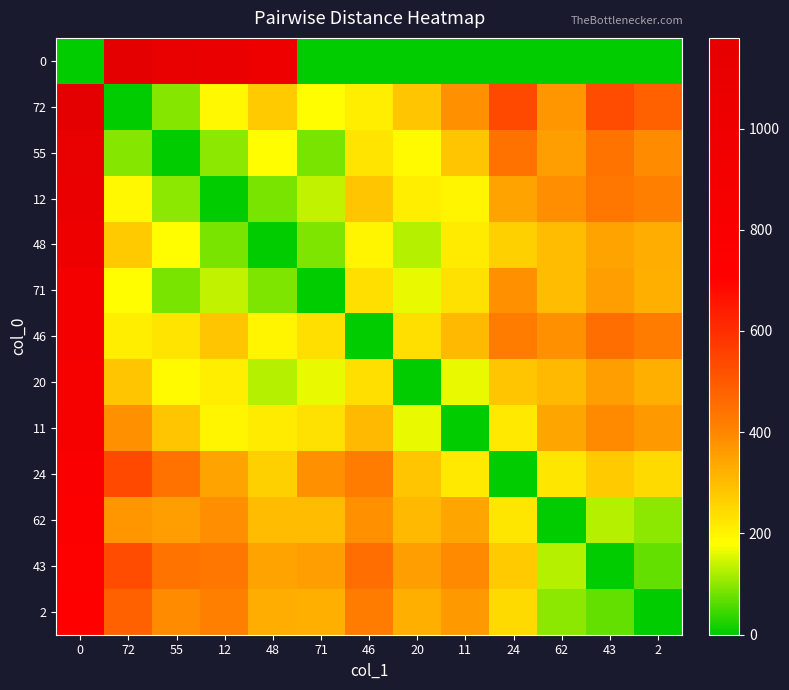

What is the greatest value displayed?

1179